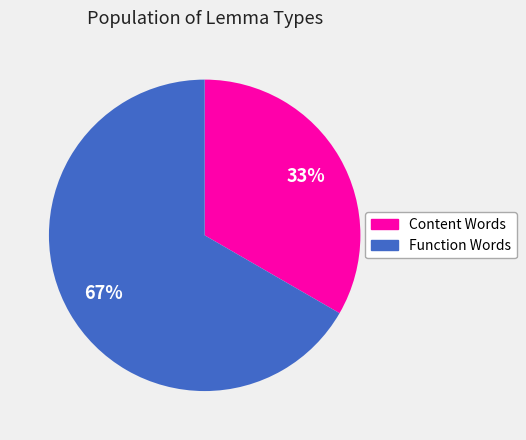

To the nearest percent, what is the average slice percentage?

50%